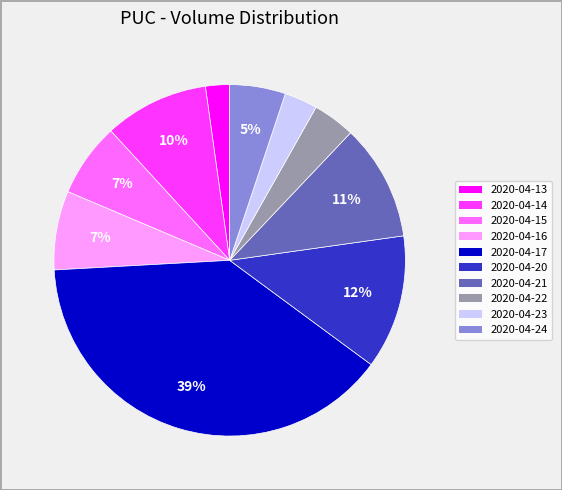

To the nearest percent, what is the average slice percentage?

10%